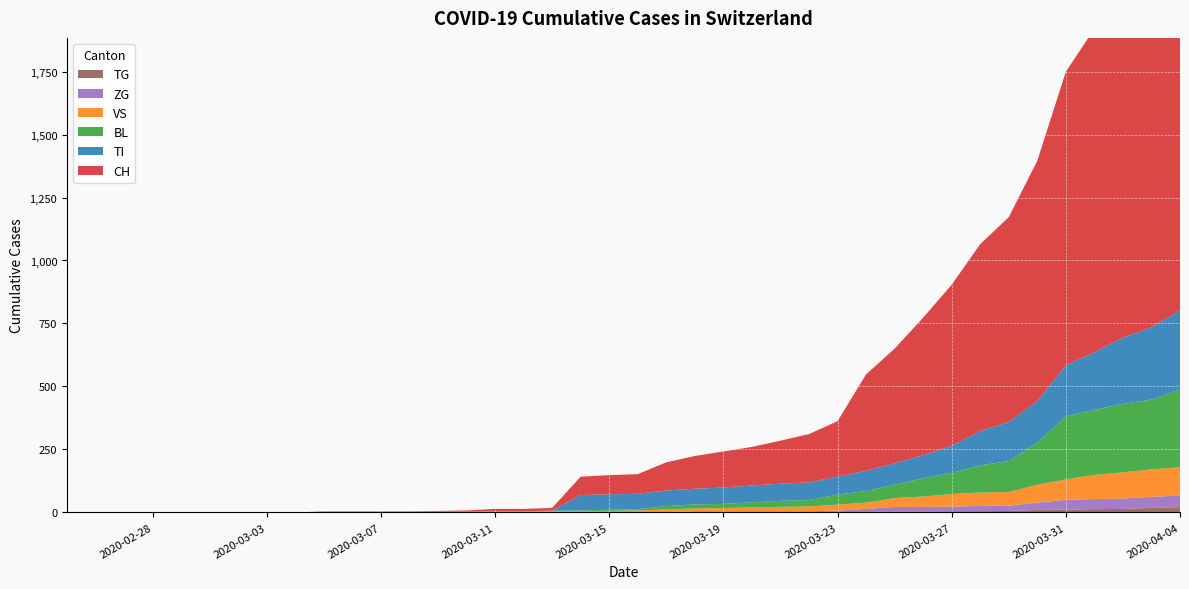

Reading left to right, list all the values displayed in this chart.

CH: 0	0	0	0	0	0	0	0	0	2	2	2	2	3	4	9	9	11	73	76	78	112	130	143	153	171	192	220	383	455	546	640	742	813	954	1165	1284	1487	1587	1744
TI: 0	0	0	0	0	0	0	0	0	0	0	0	0	0	0	0	0	0	61	61	61	62	62	65	67	68	70	71	80	85	91	107	136	155	165	202	229	263	287	314
BL: 0	0	0	0	0	0	0	0	0	0	0	0	0	1	2	2	2	2	2	5	5	13	16	17	20	24	25	40	46	53	73	84	108	123	167	251	258	272	277	309
VS: 0	0	0	0	0	0	0	0	0	2	2	2	2	2	2	3	3	5	6	6	8	11	11	12	15	17	19	24	25	35	41	50	53	54	71	81	96	104	109	112
ZG: 0	0	0	0	0	0	0	0	0	0	0	0	0	0	0	0	0	0	0	0	0	1	5	5	5	5	5	5	12	18	18	18	21	21	29	39	40	41	44	46
TG: 0	0	0	0	0	0	0	0	0	0	0	0	0	0	0	0	0	0	0	0	0	0	0	0	0	0	0	2	2	4	4	5	5	6	10	11	13	14	18	21